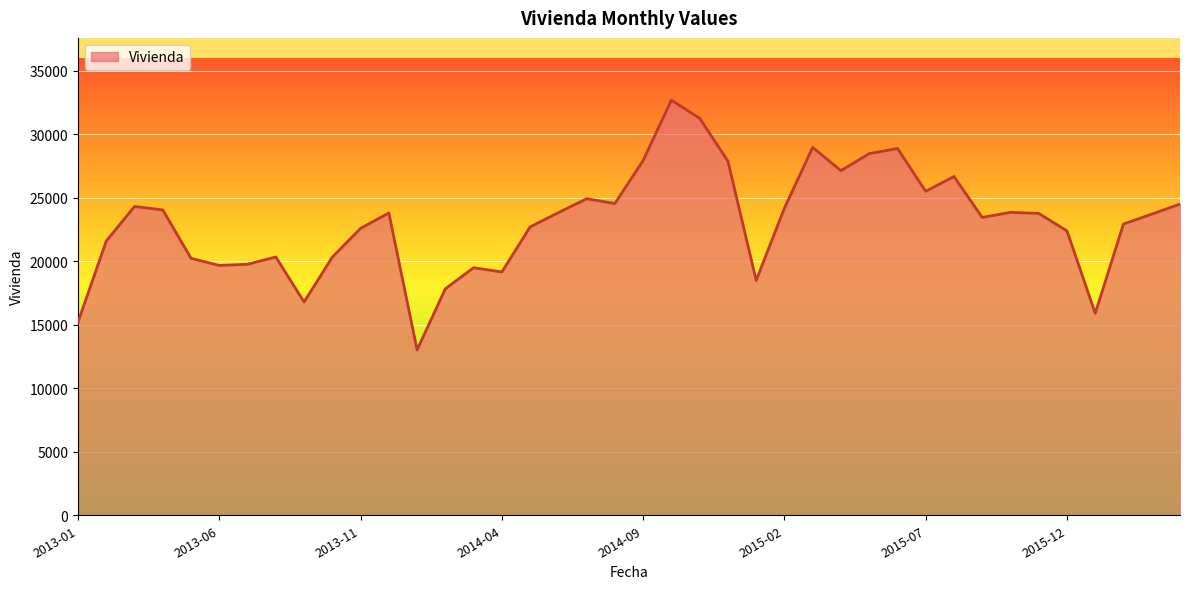

What is the difference between the maximum and minimum values?

19668